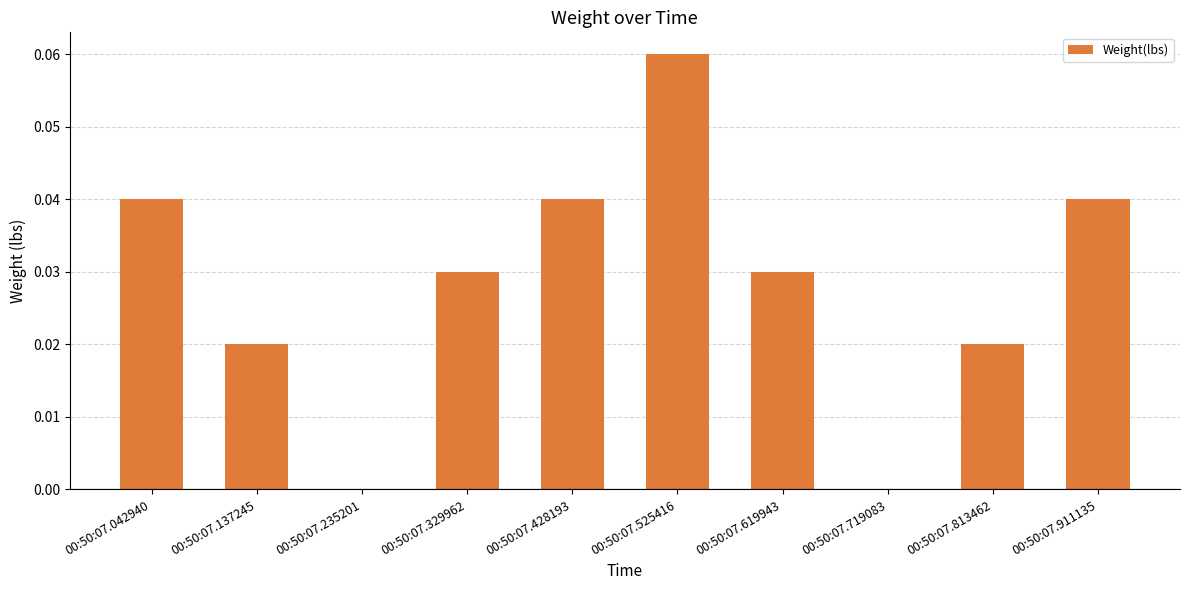

Which label corresponds to the largest value in the chart?

00:50:07.525416